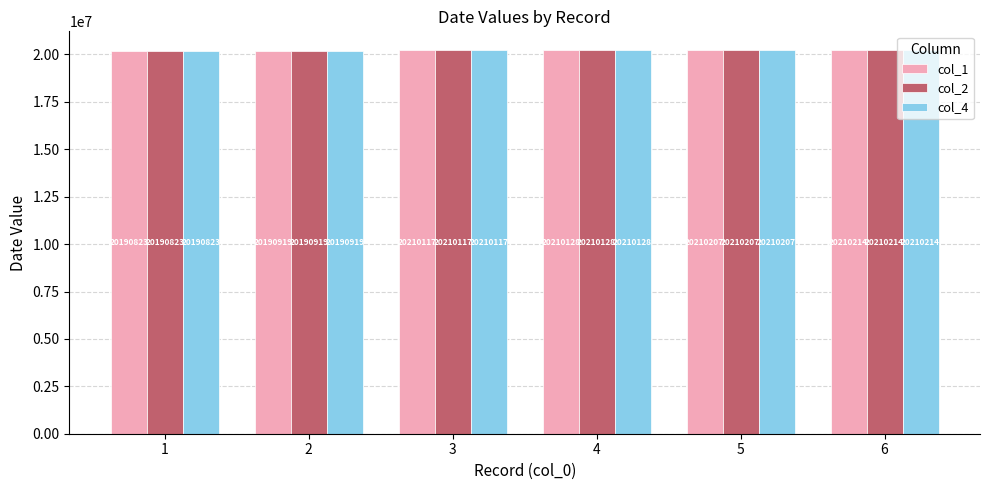

True or false: col_2 has a value of 20210214 at 6.

True